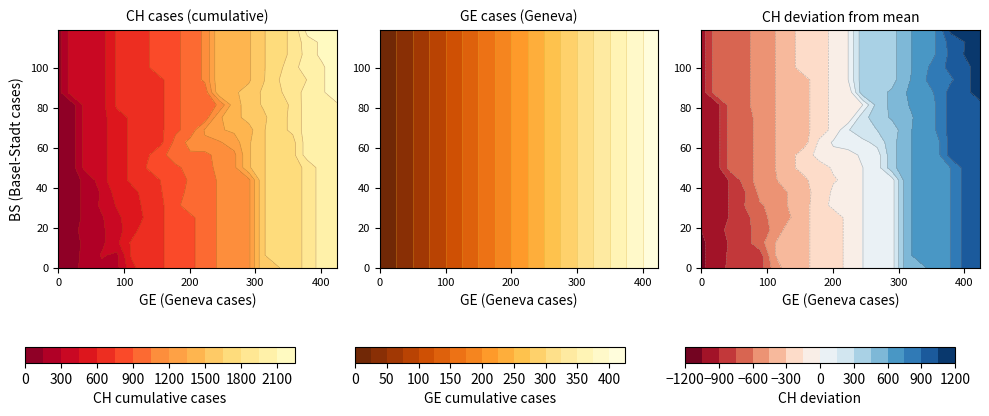

Which series has the largest range (max minus min)?

CH